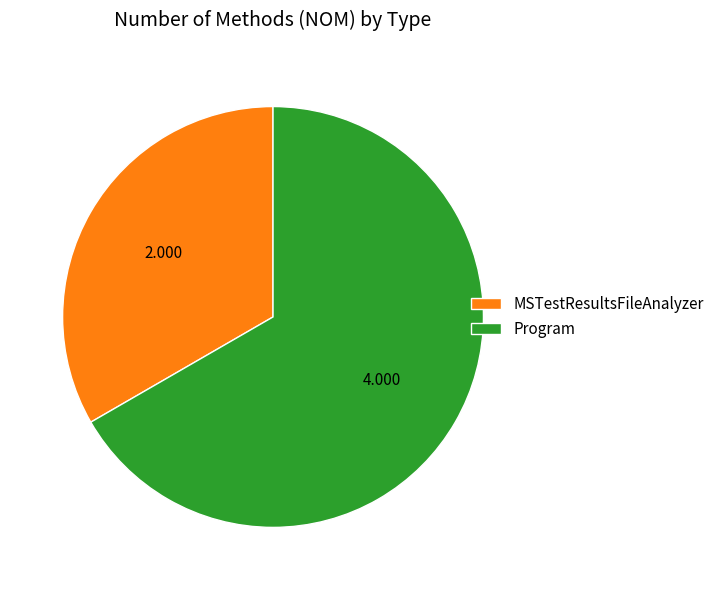

How many slices are in this pie chart?

2